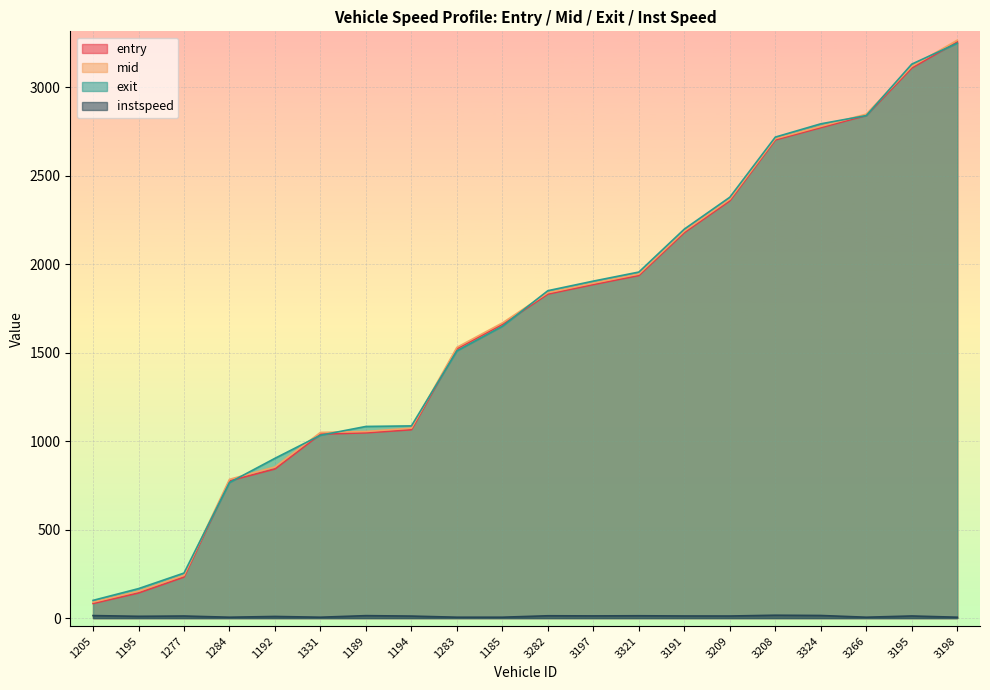

Where is entry nearest to the value 1669?

1185